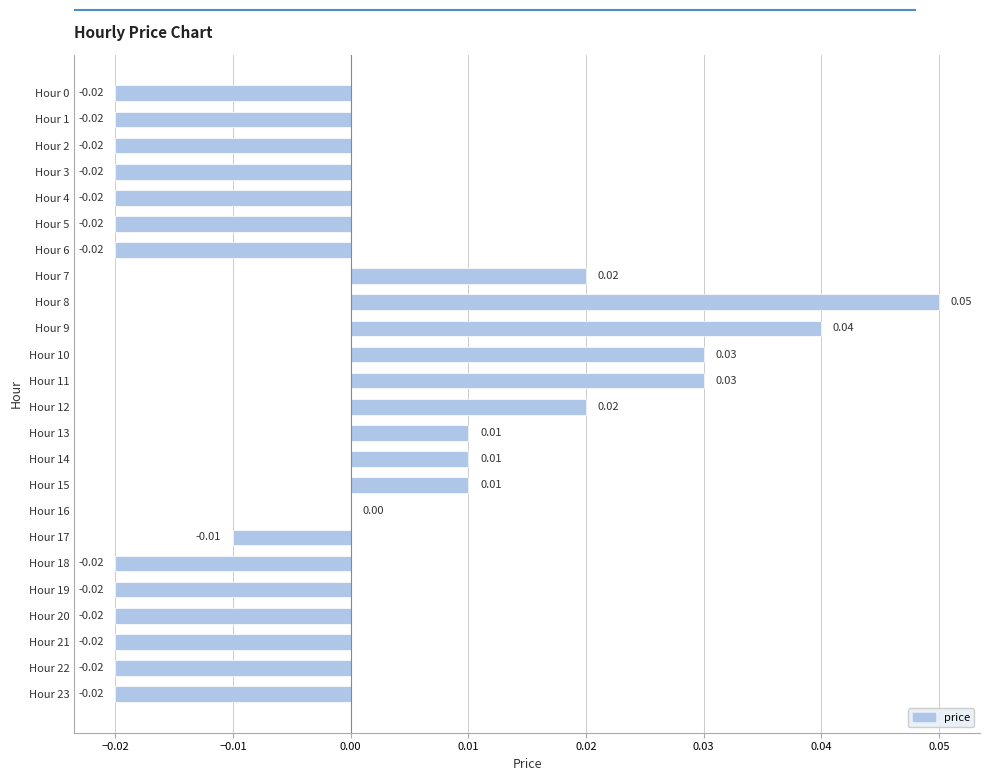

Between Hour 22 and Hour 11, which is larger?

Hour 11